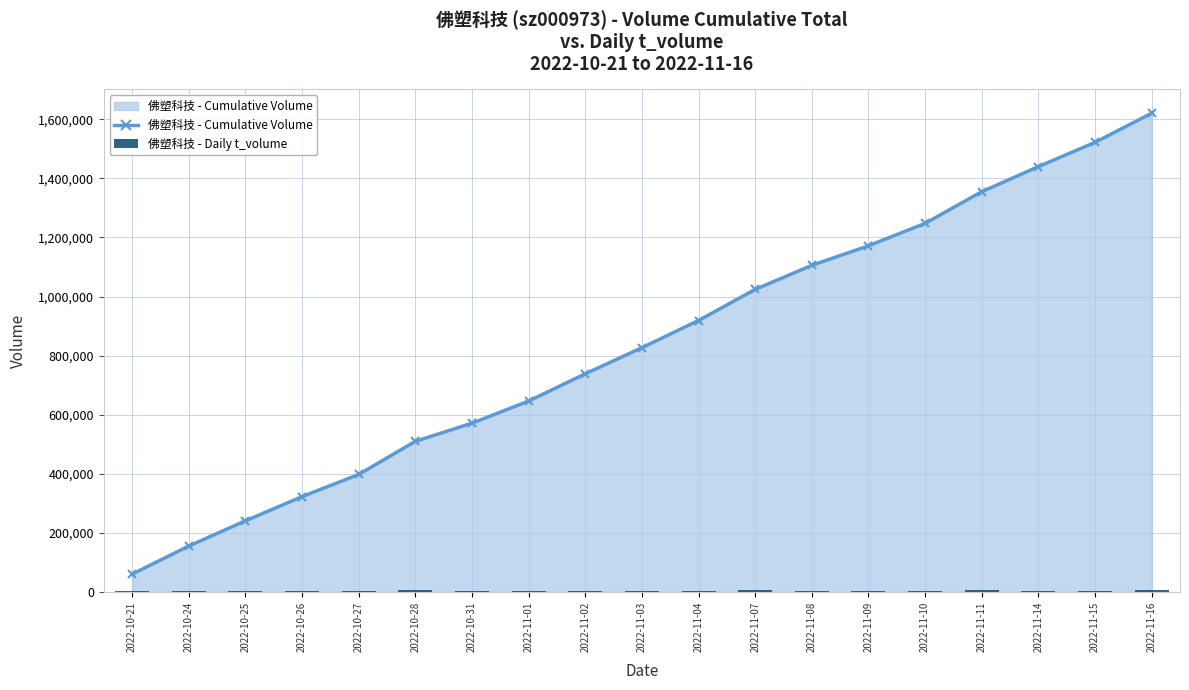

What is the average value of the 佛塑科技 - Cumulative Volume series?

835443